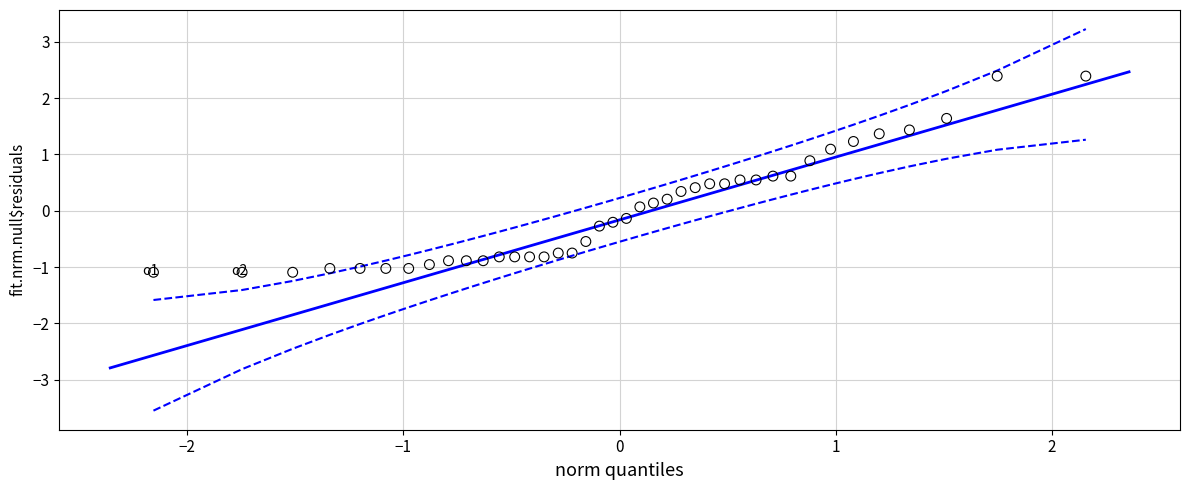

What is the range of X values (max minus min)?

4.3